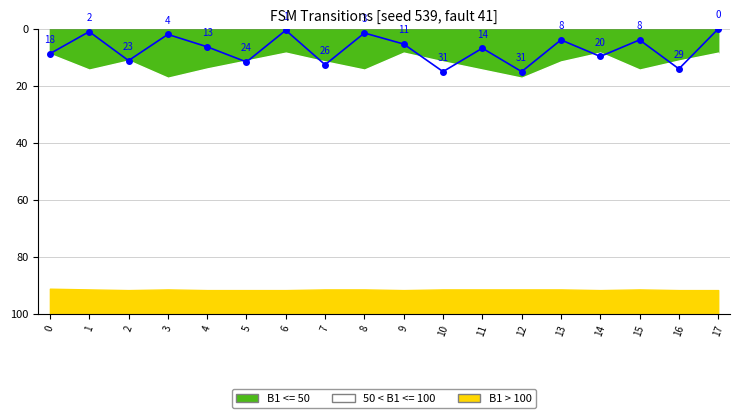

What is the value of the 17th point from the left?

14.0